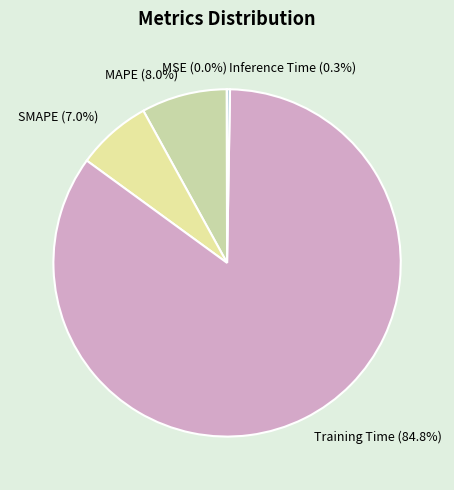

Is SMAPE the majority of the pie?

No